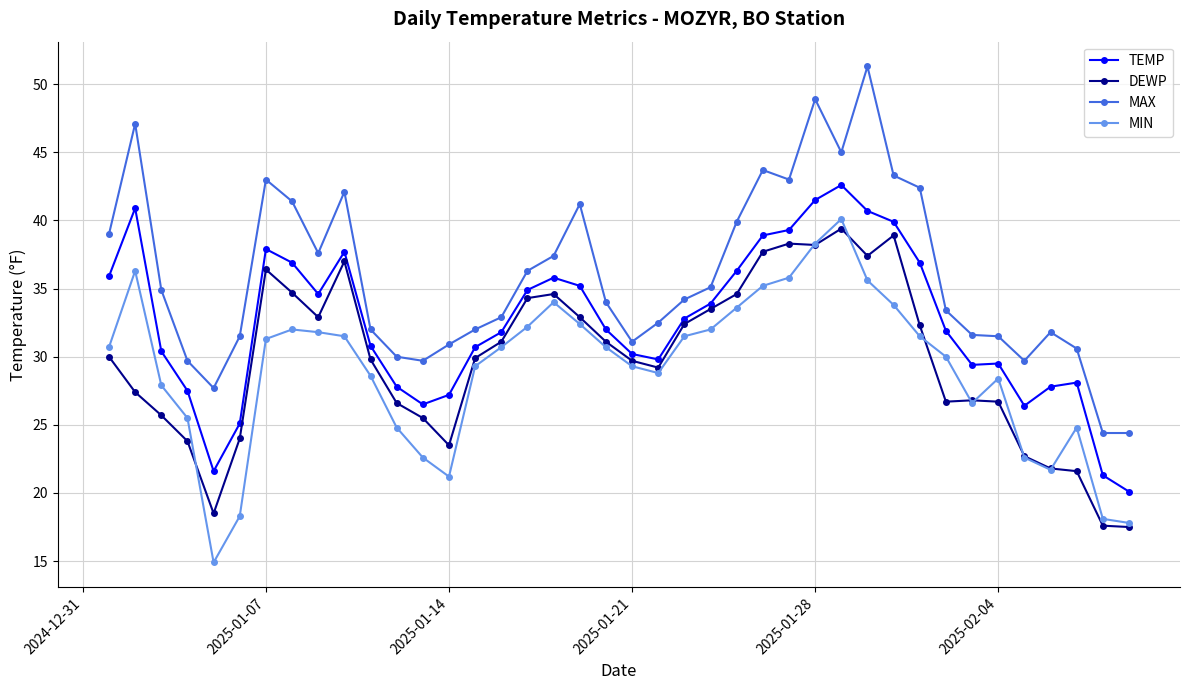

What is the lowest value of the MIN series?

14.9